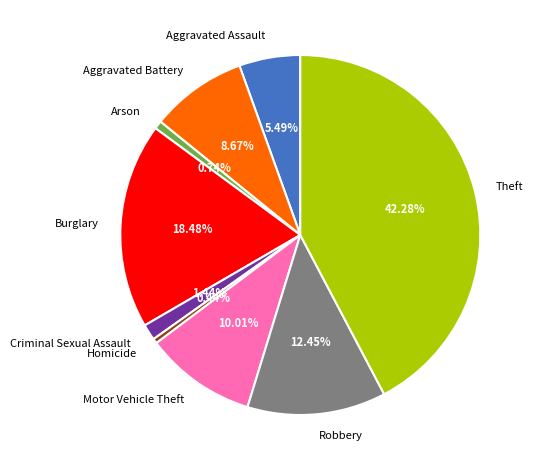

Is Arson the majority of the pie?

No